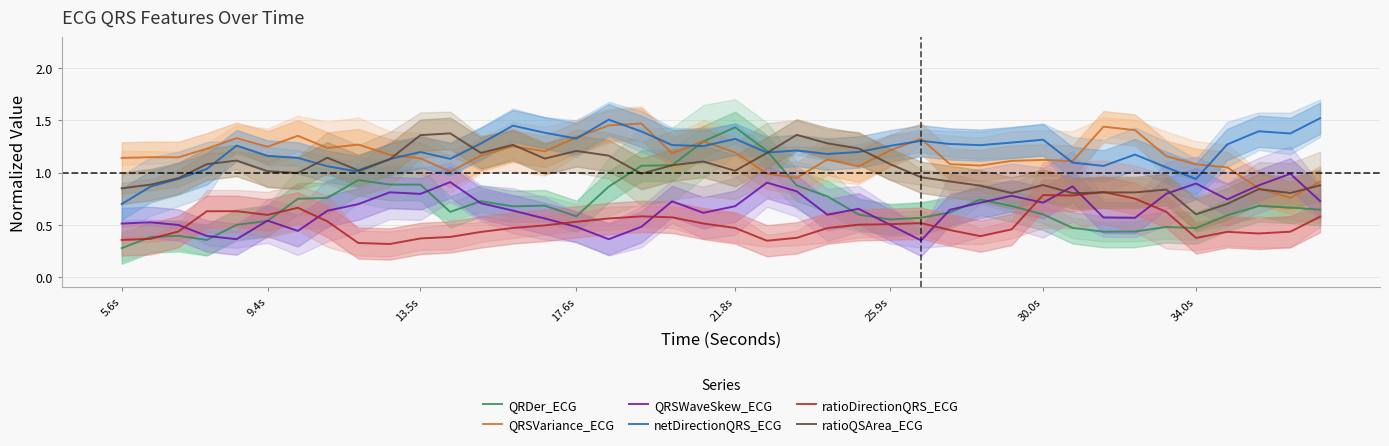

How many interior local peaks does the QRSWaveSkew_ECG series have?

11